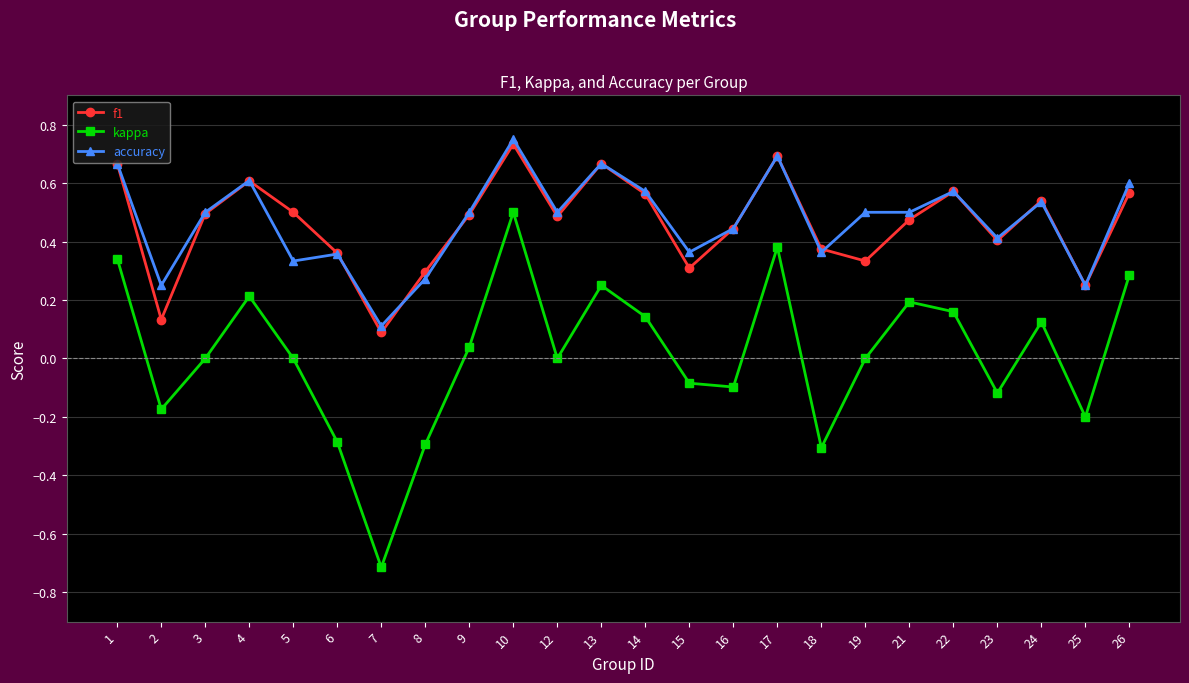

Is the value of kappa at 24 greater than the value of accuracy at 4?

No